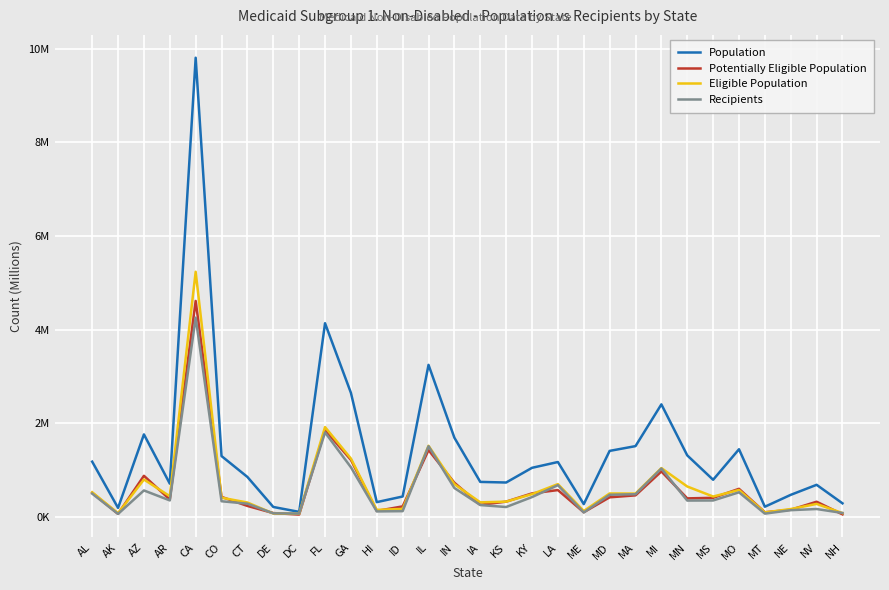

True or false: Eligible Population has more than 1 points higher than both neighbors.

True